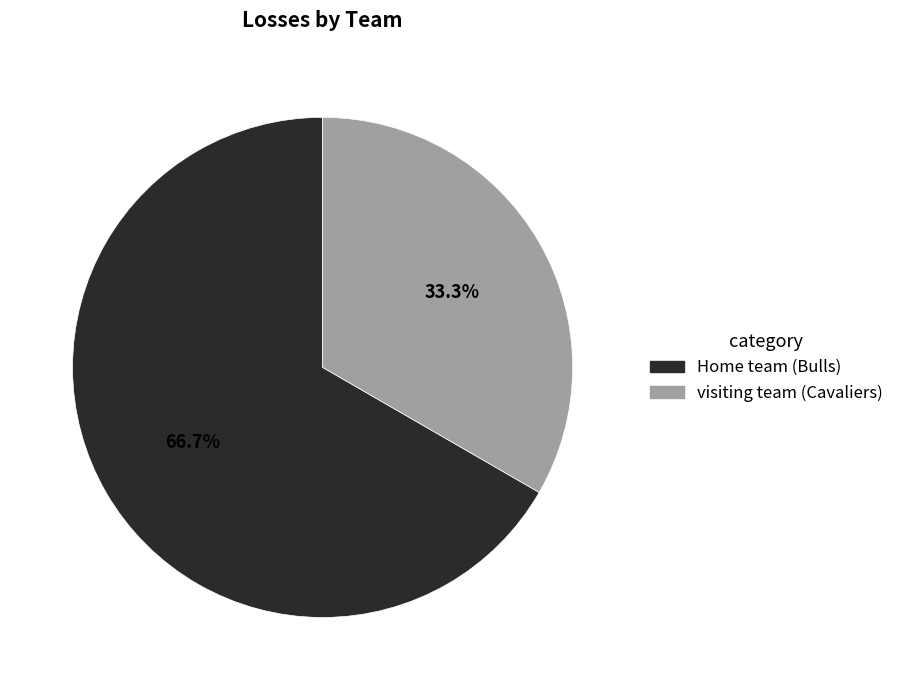

Between visiting team (Cavaliers) and Home team (Bulls), which is larger?

Home team (Bulls)